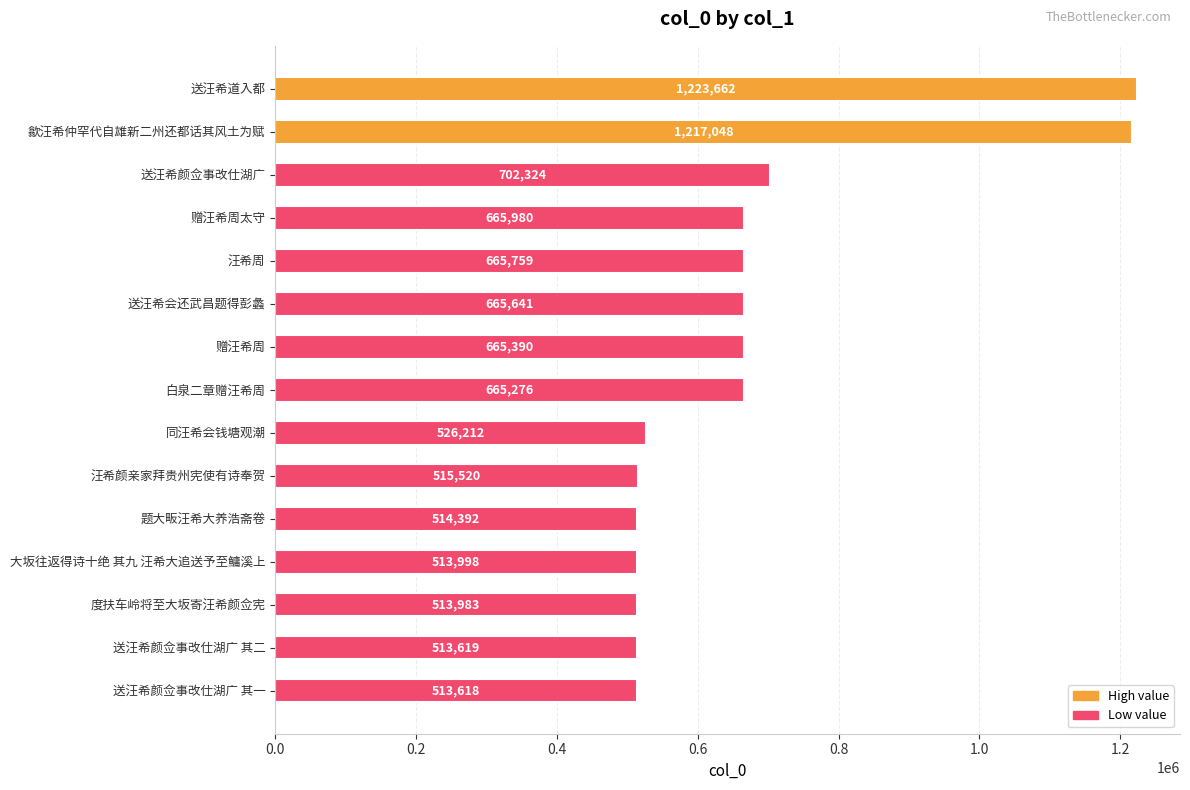

How many data points does each series have?

15